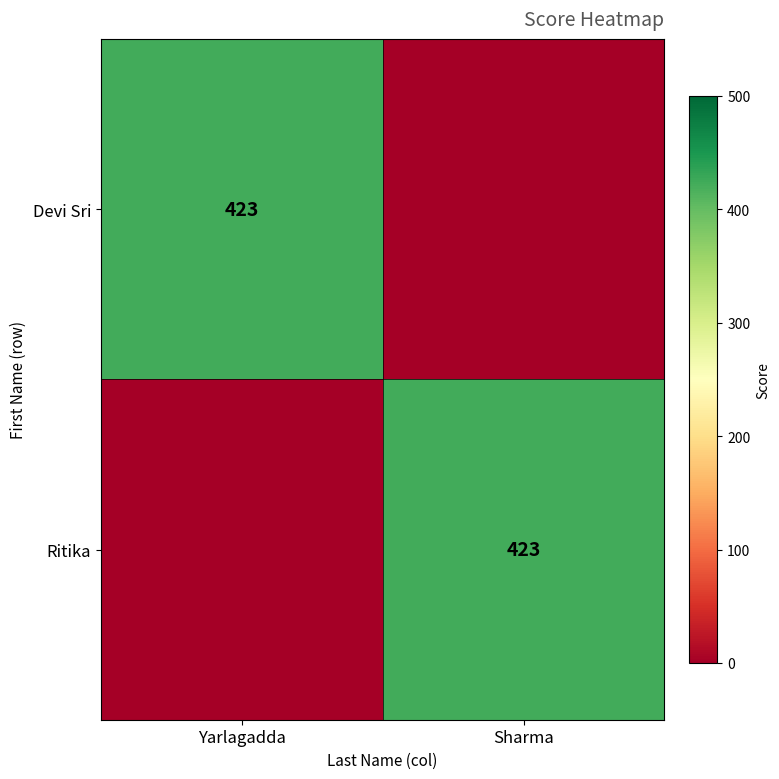

At which category is the sum across all series the highest?

Yarlagadda